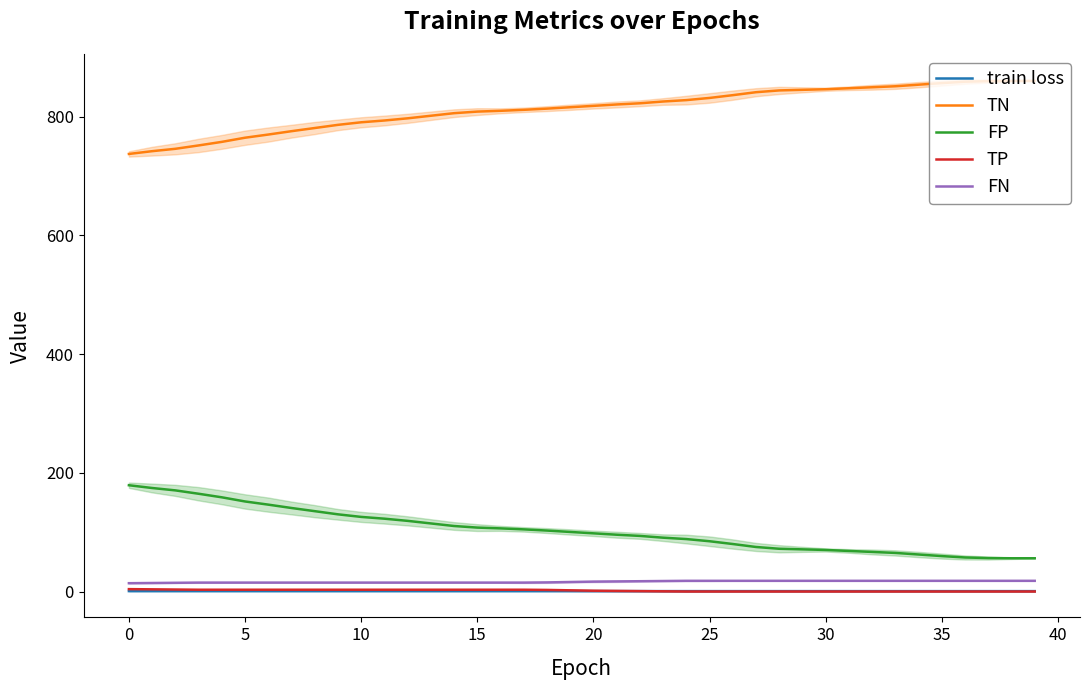

How many series are shown in this chart?

5